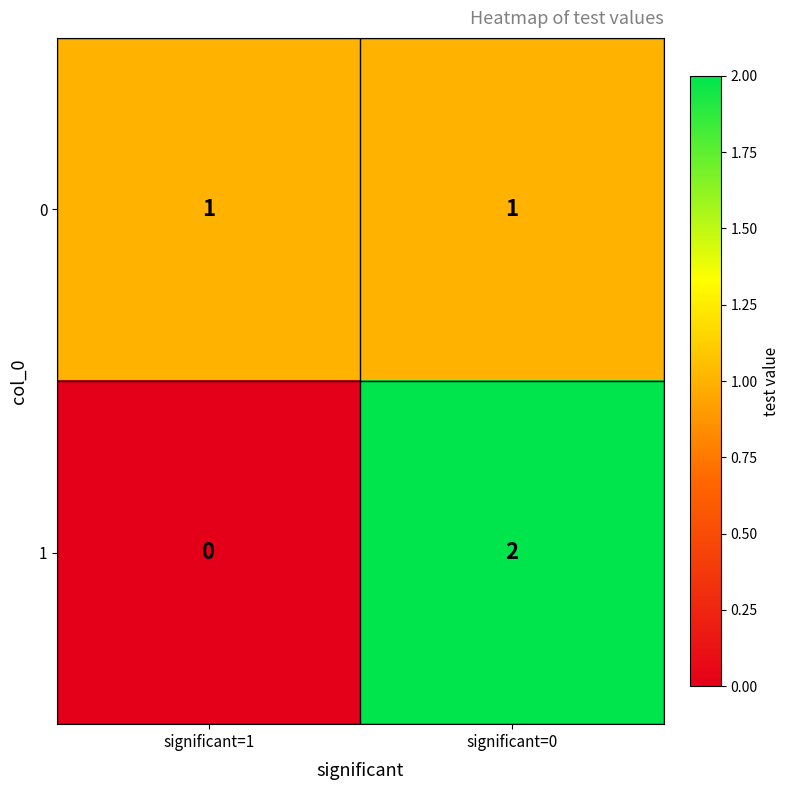

At which category is the sum across all series the highest?

significant=0